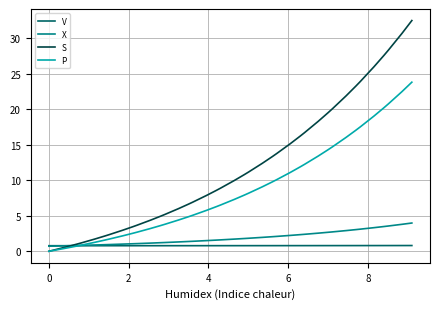

What is the maximum value shown in the chart?

32.5